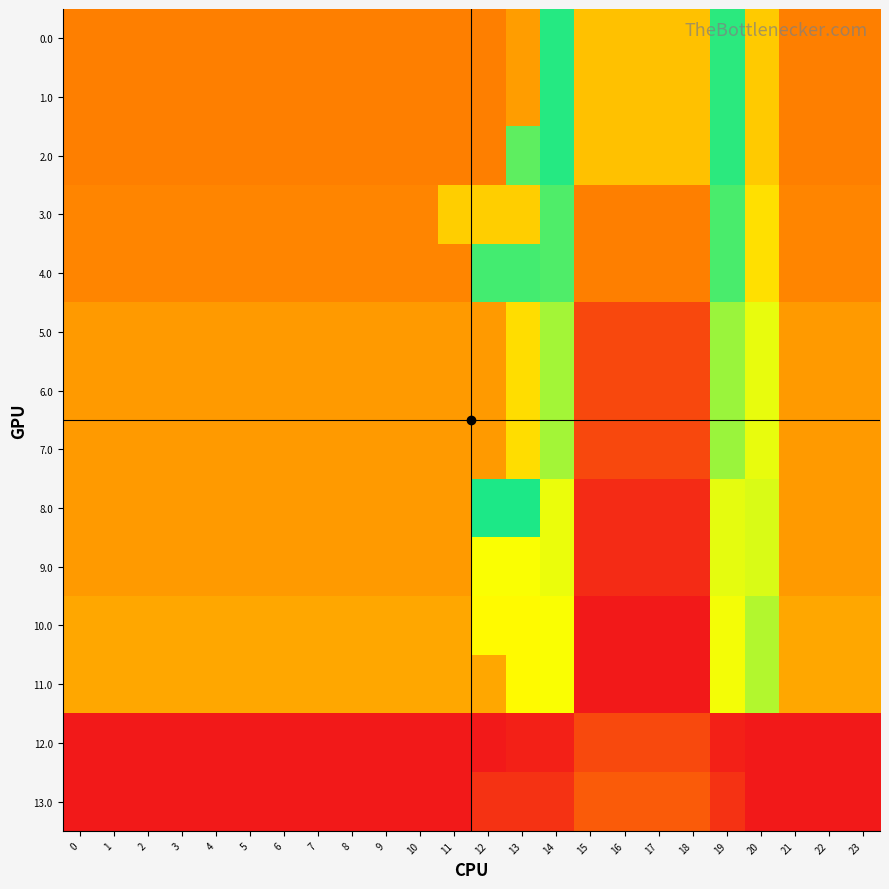

Which series changed the most between 0 and 14?

row_8